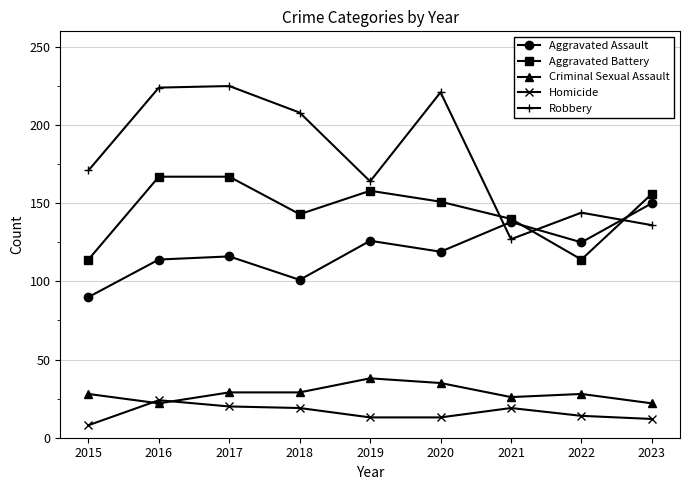

Which series has the widest spread of values?

Robbery